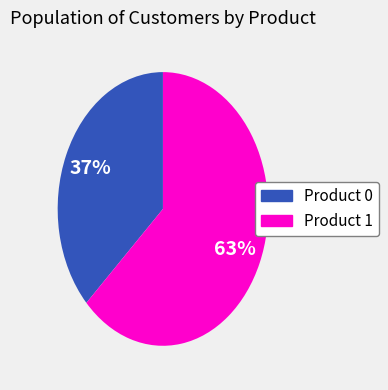

To the nearest percent, what is the difference between the largest and smallest slice percentages?

26%